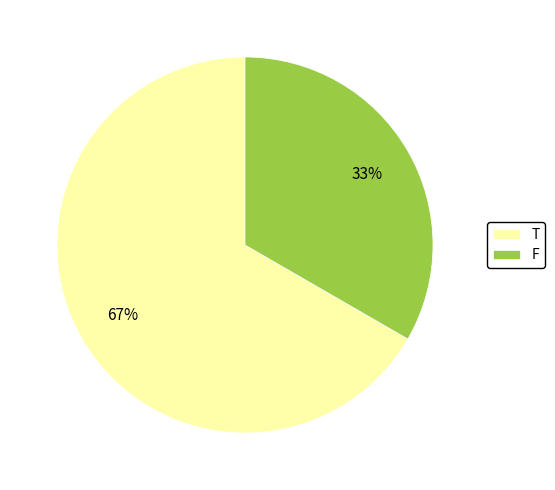

Is there any slice that represents more than half of the pie?

Yes